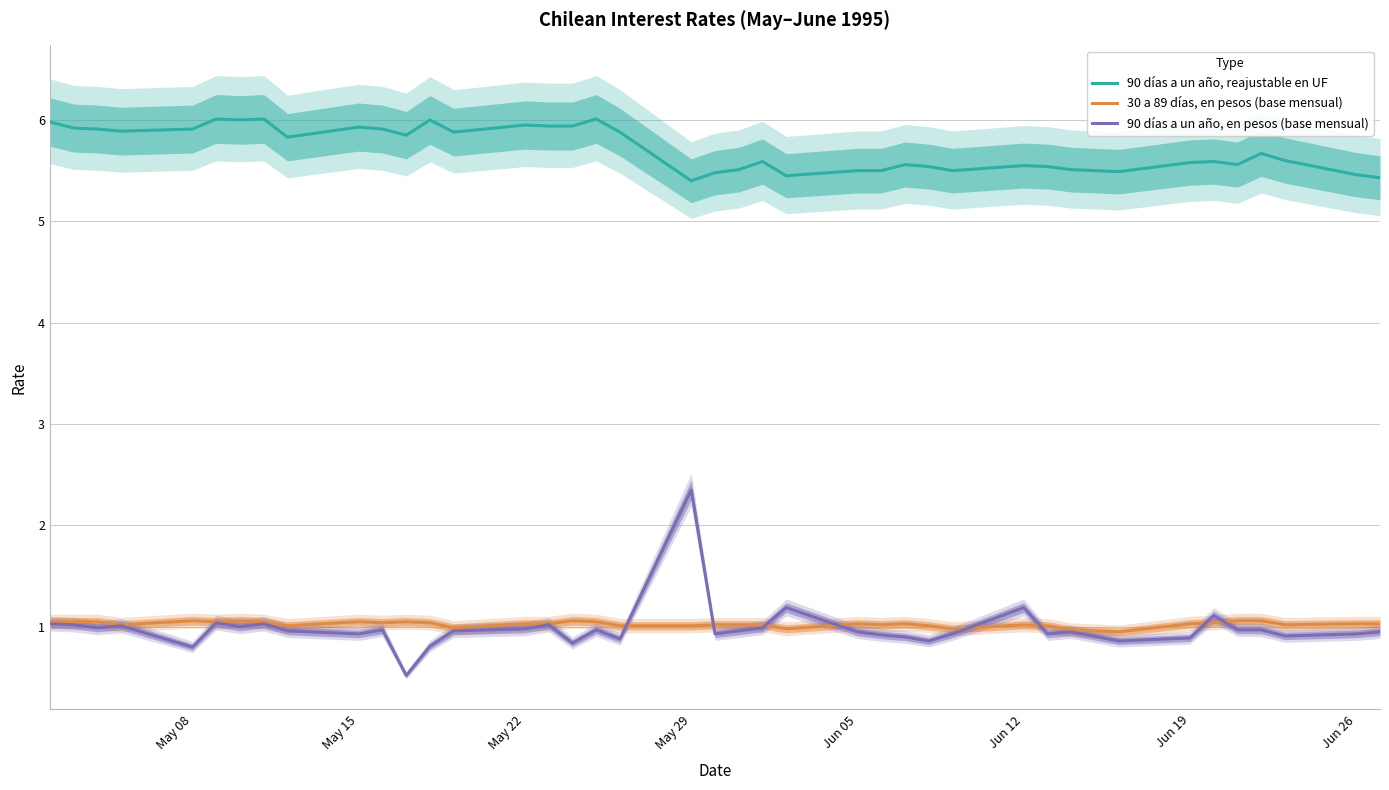

What is the highest value of the 90 días a un año, reajustable en UF series?

6.0